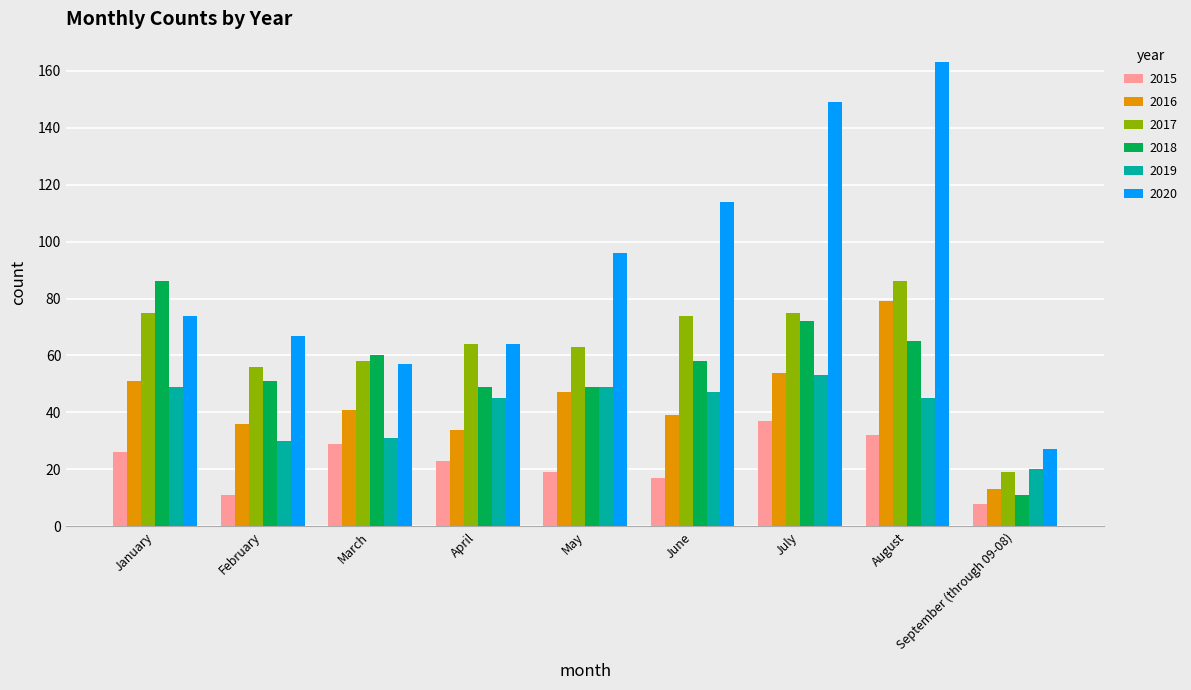

What is the label of the 5th bar from the right?

May